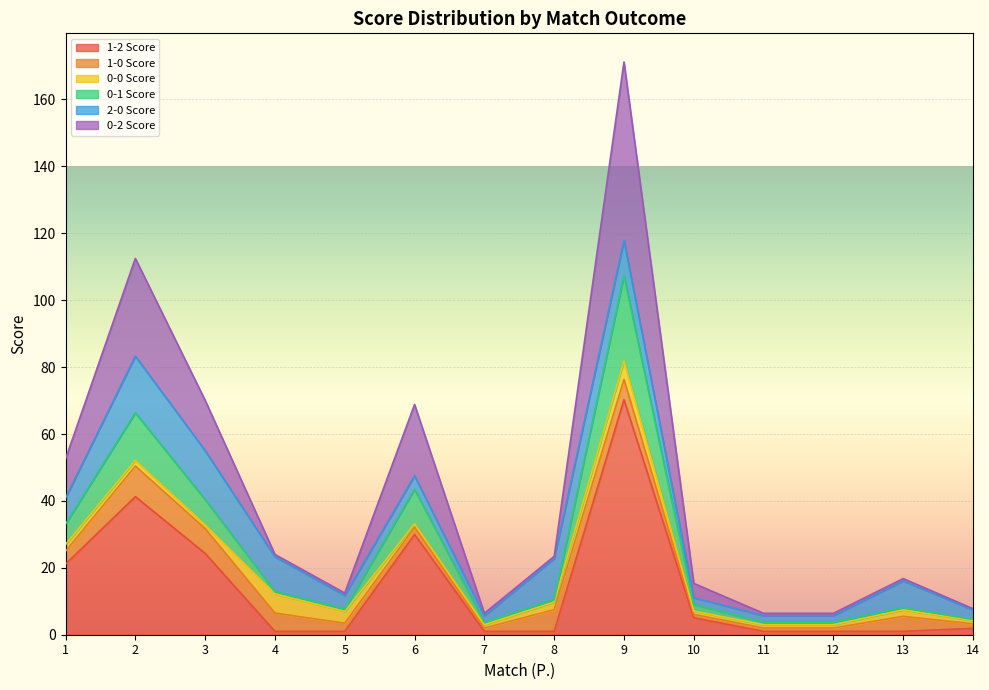

True or false: 1-2 Score and 0-2 Score intersect in this chart.

False